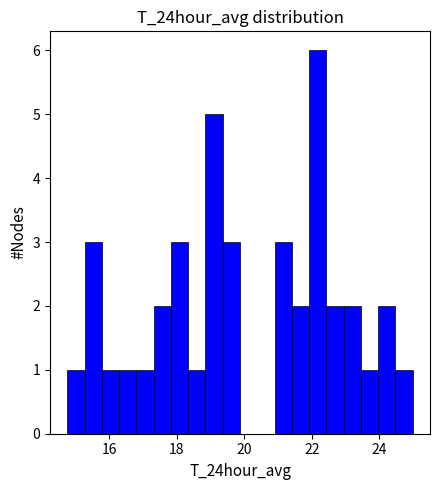

Around what value on the x-axis is the tallest bar? Give the approximate position of its centre, as read against the axis.

22.2